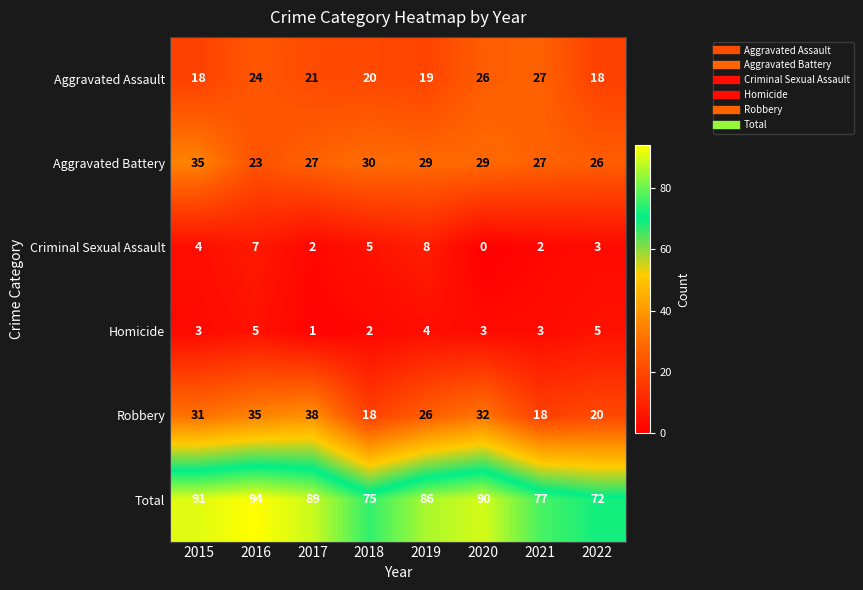

What is the sum of all Total values?

674